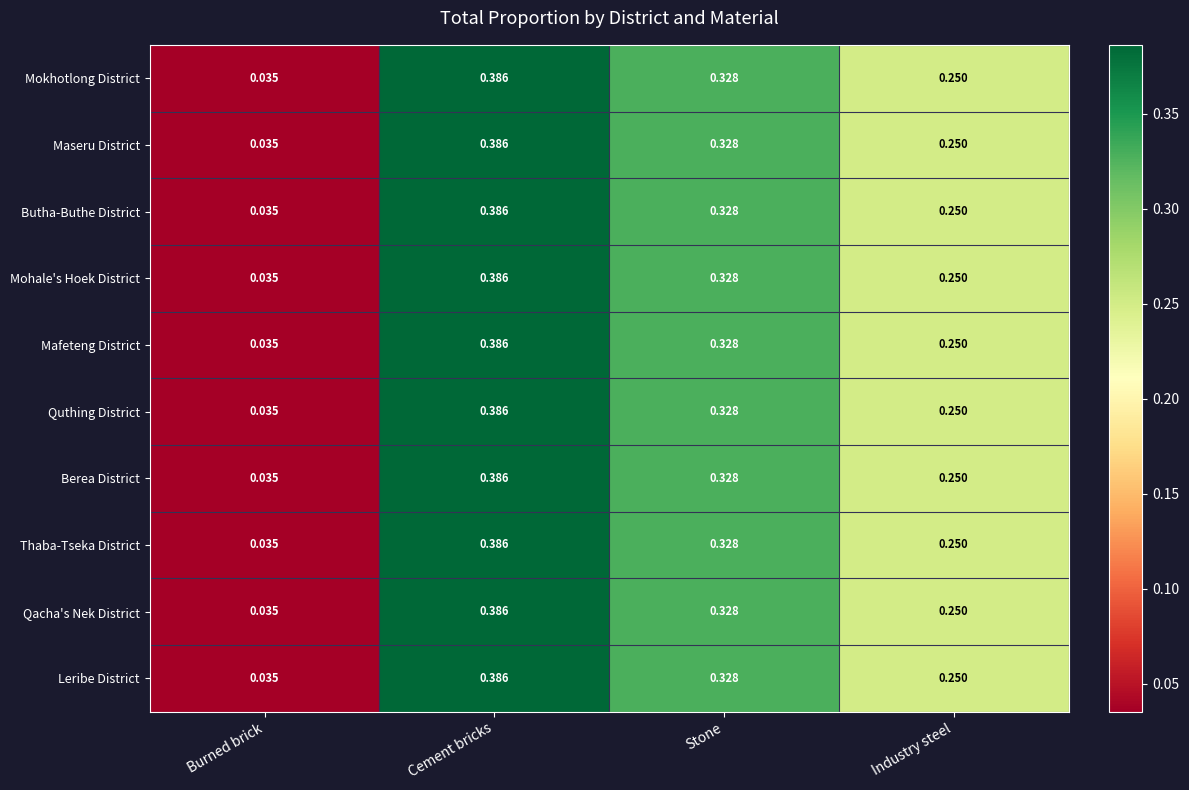

Is the value of Qacha's Nek District at Burned brick greater than the value of Butha-Buthe District at Cement bricks?

No